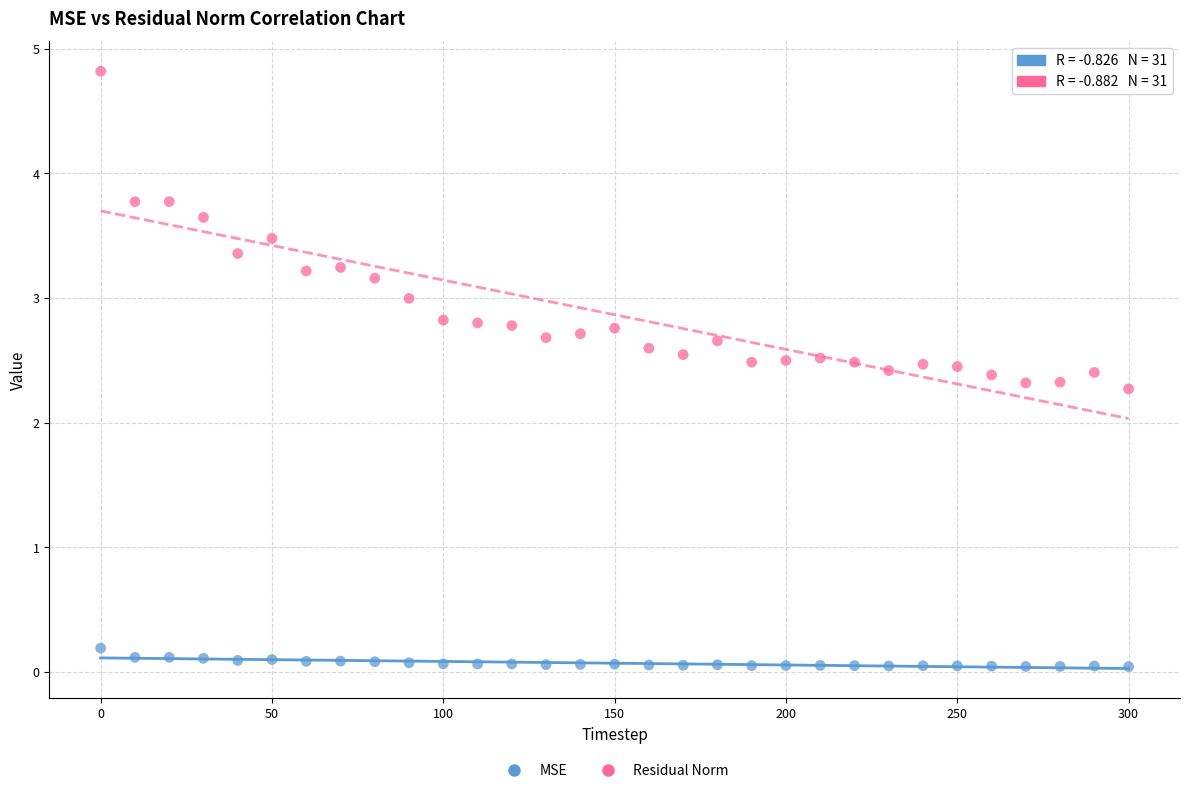

Across all data points, what is the range of Y values (max minus min)?

4.8